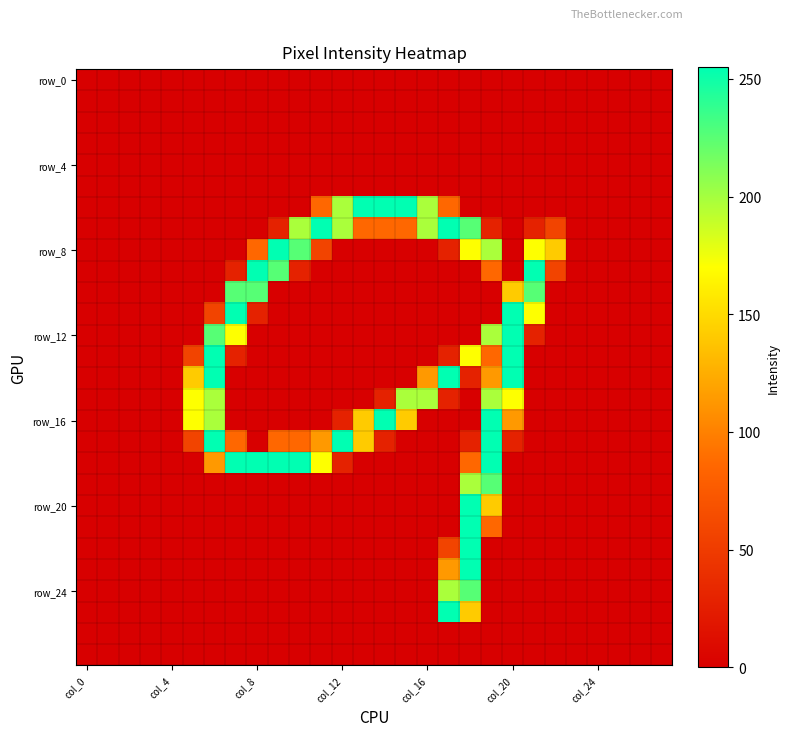

At how many categories does at least one series exceed 167?

17